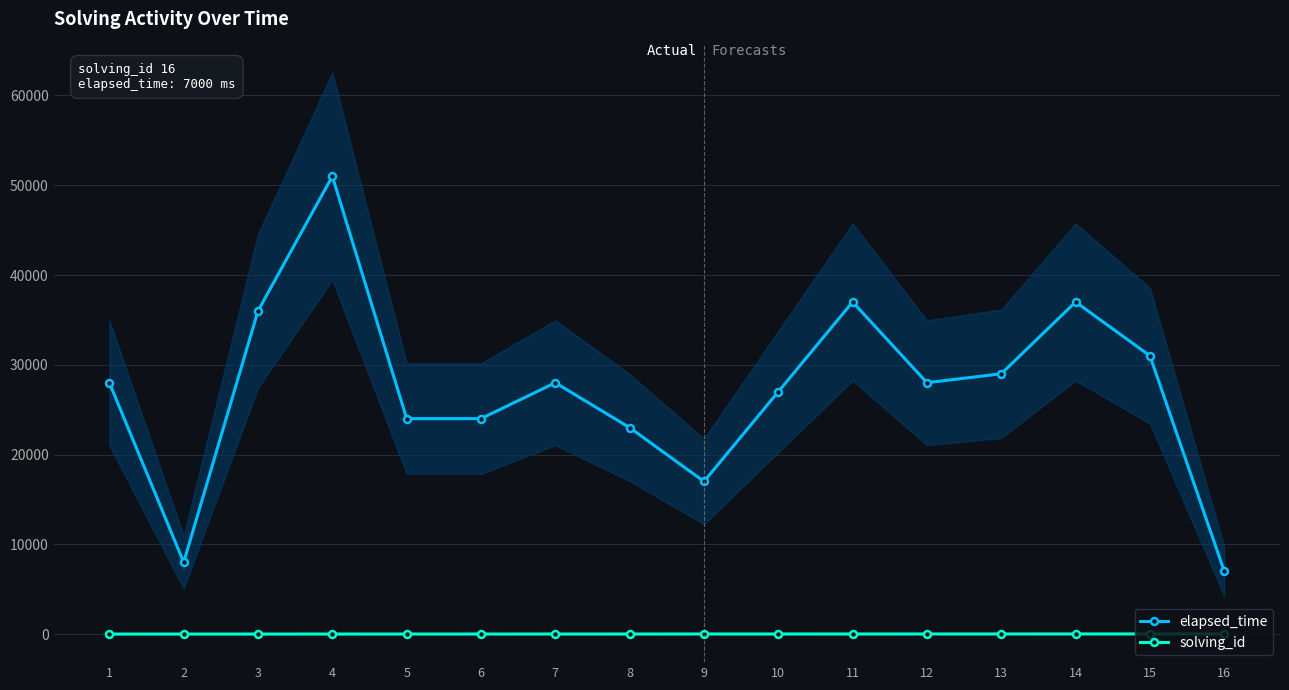

True or false: elapsed_time and solving_id cross at least once.

False